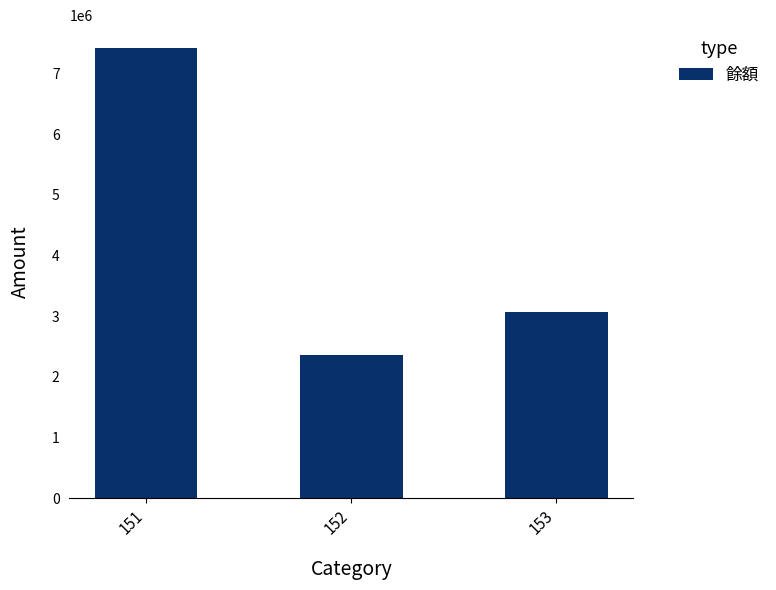

Reading left to right, transcribe all the data shown in this chart.

7423744	2367290	3067394